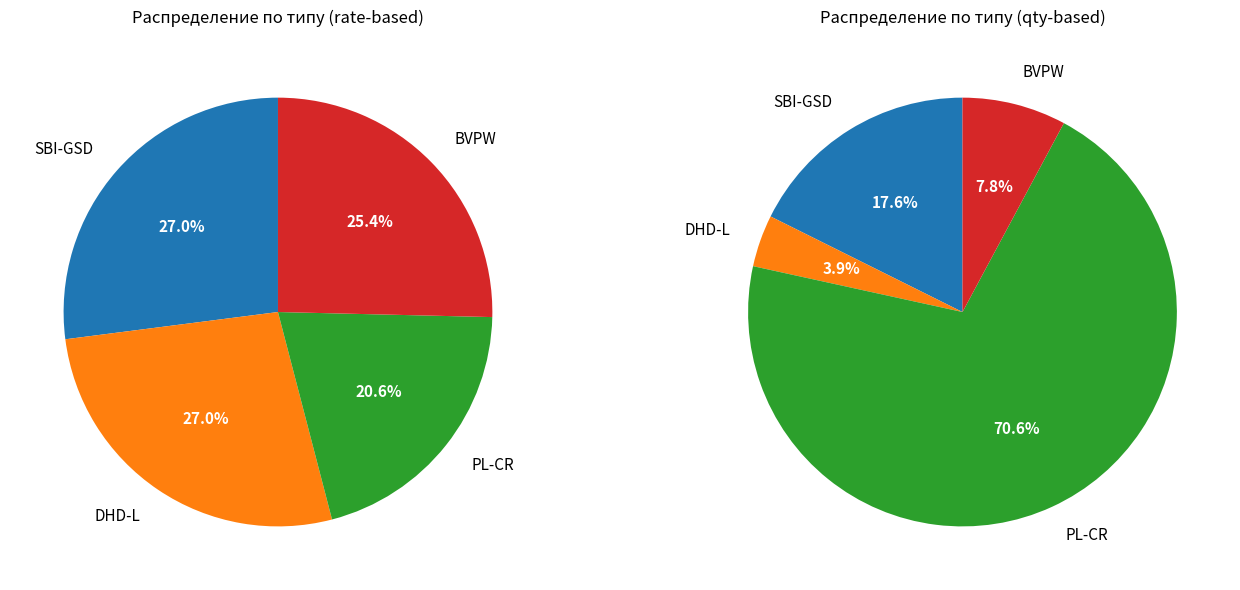

Count the number of slices in the pie.

4